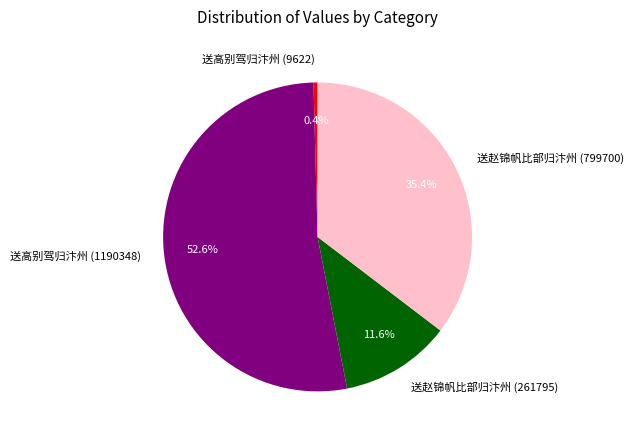

How many slices are in this pie chart?

4